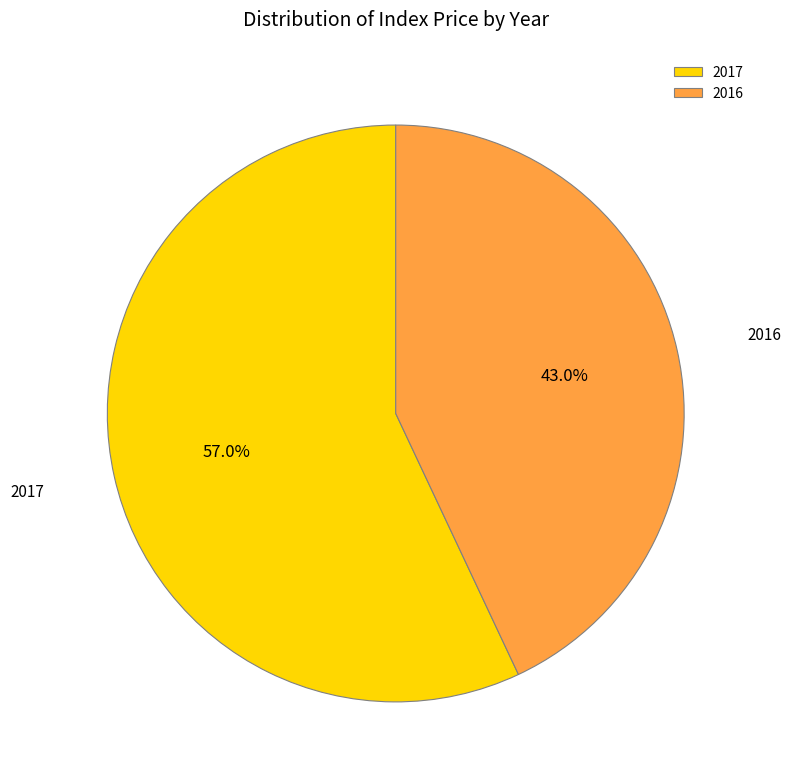

Rank the categories by value from lowest to highest.

2016, 2017